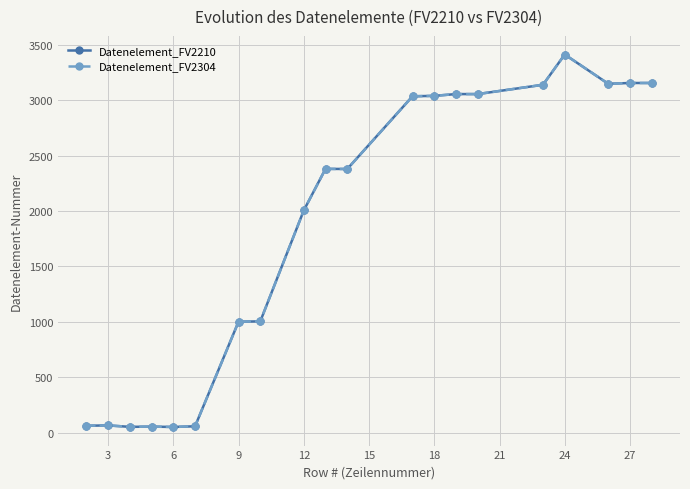

What is the sum of all Datenelement_FV2210 values?

37303